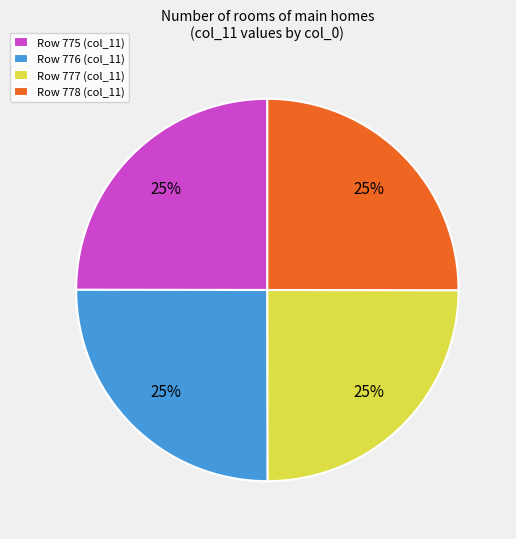

To the nearest percent, what portion does Row 777 (col_11) represent?

25%